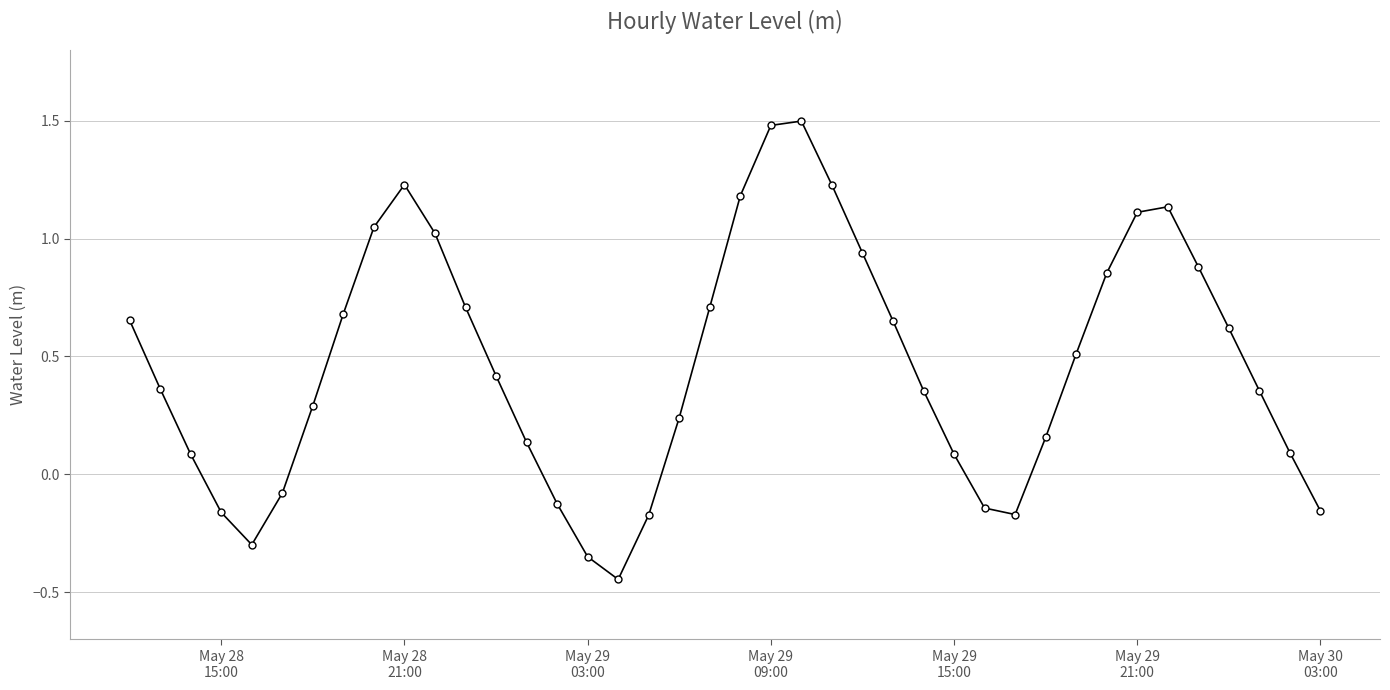

What is the difference between the second highest and minimum values?

1.9